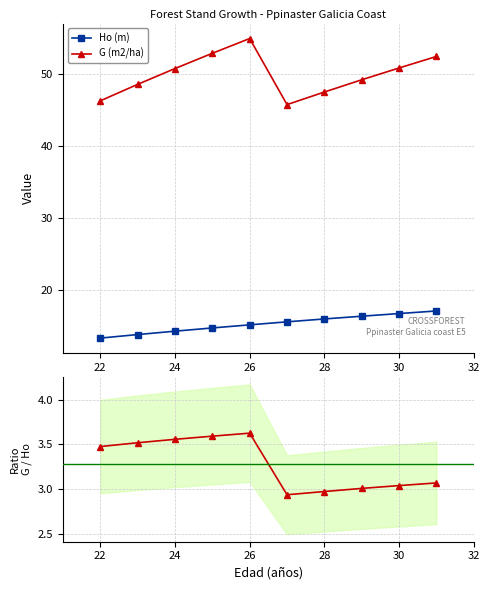

What is the maximum value for G (m2/ha)?

54.9